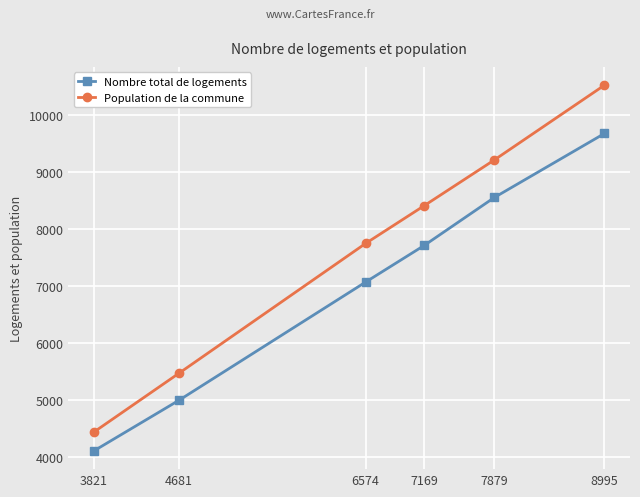

True or false: Population de la commune has more than 0 interior local peaks.

False